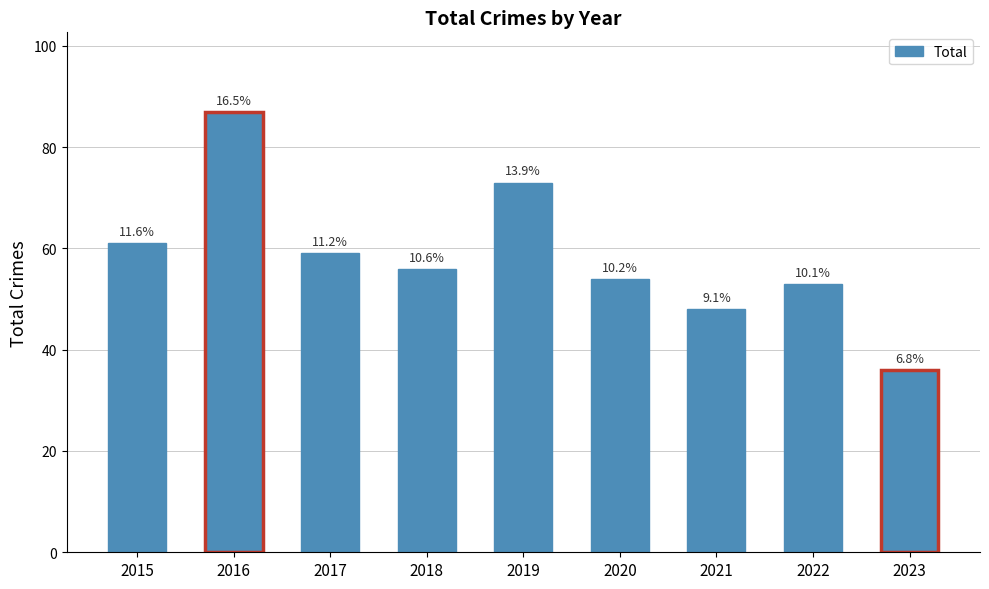

The chart shows a value of 42 at 2016. True or false?

False